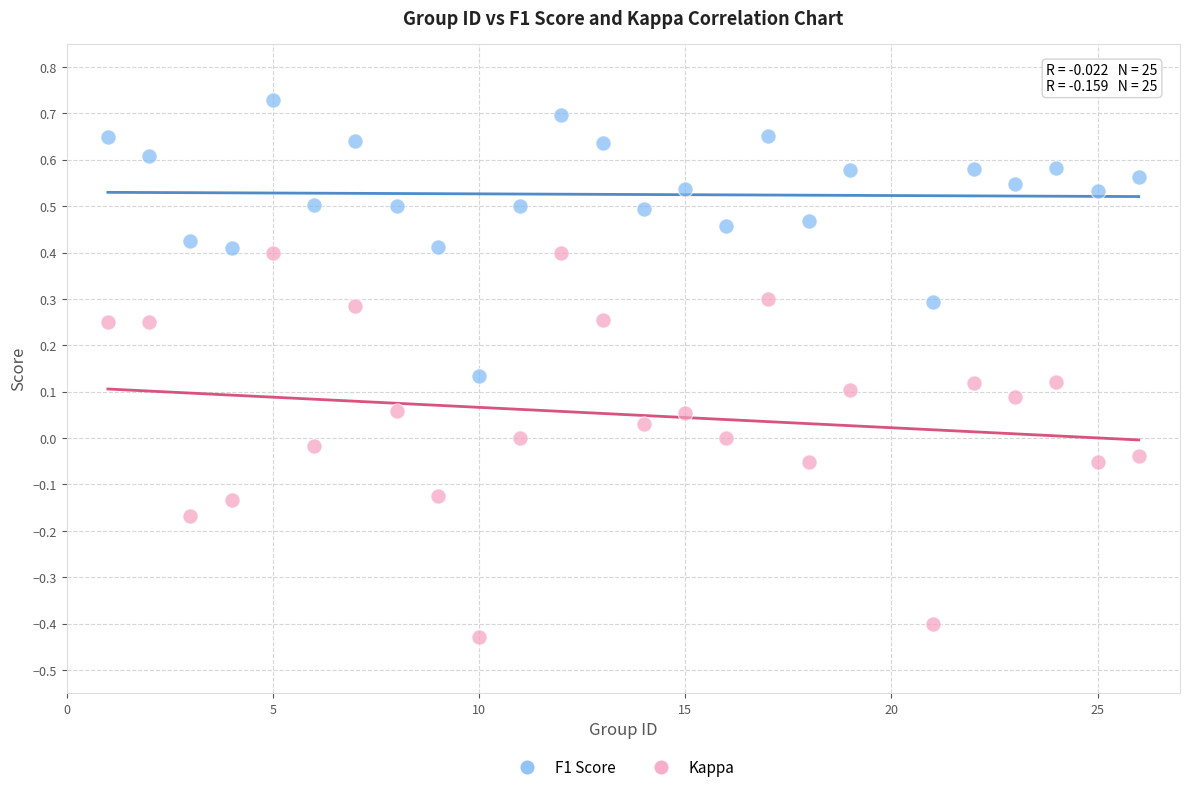

Which series has the largest Y range (max minus min)?

Kappa